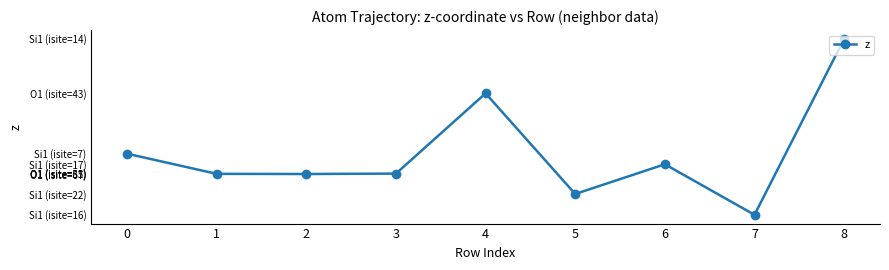

Does the chart have visible grid lines?

No